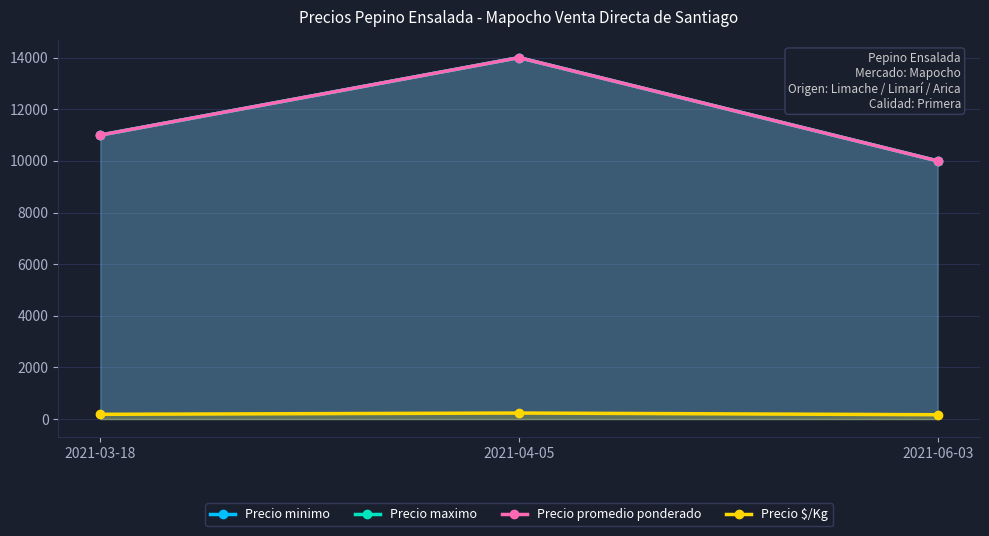

Between 2021-03-18 and 2021-04-05, which series saw the biggest shift?

Precio minimo